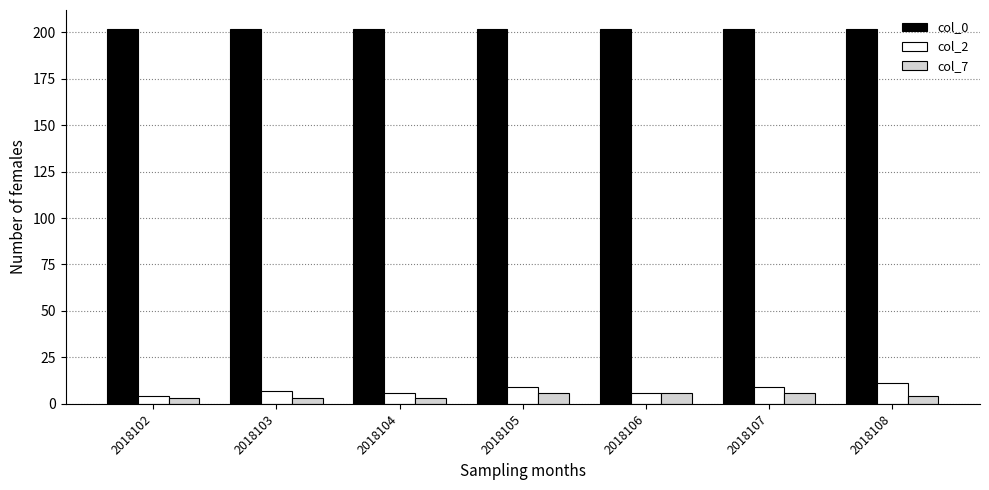

How many groups of bars are there?

7